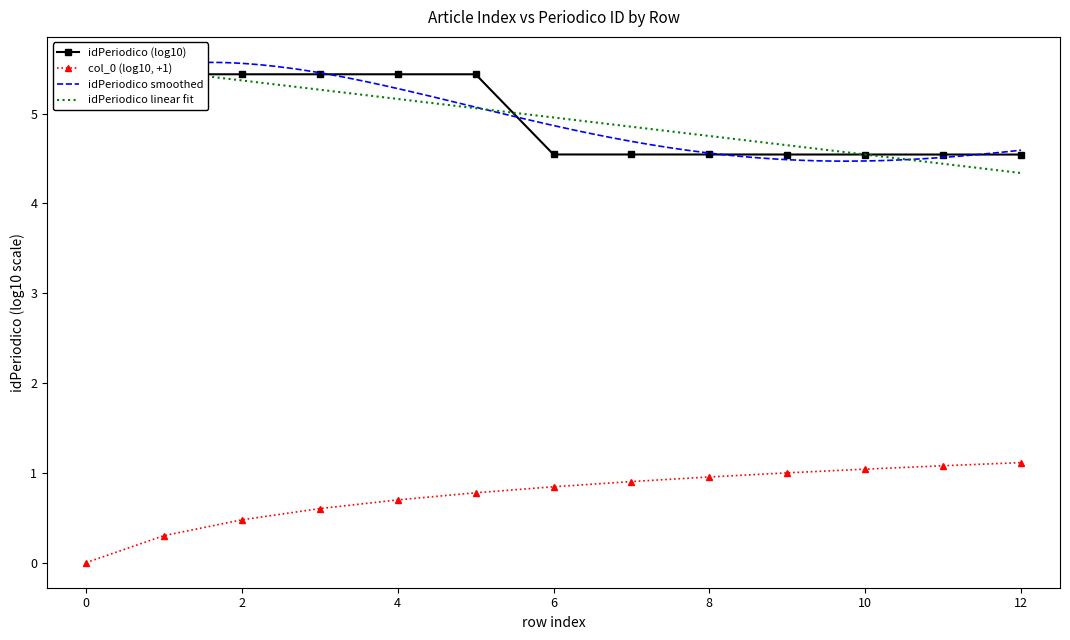

What is the difference between the second highest and second lowest values?

0.9